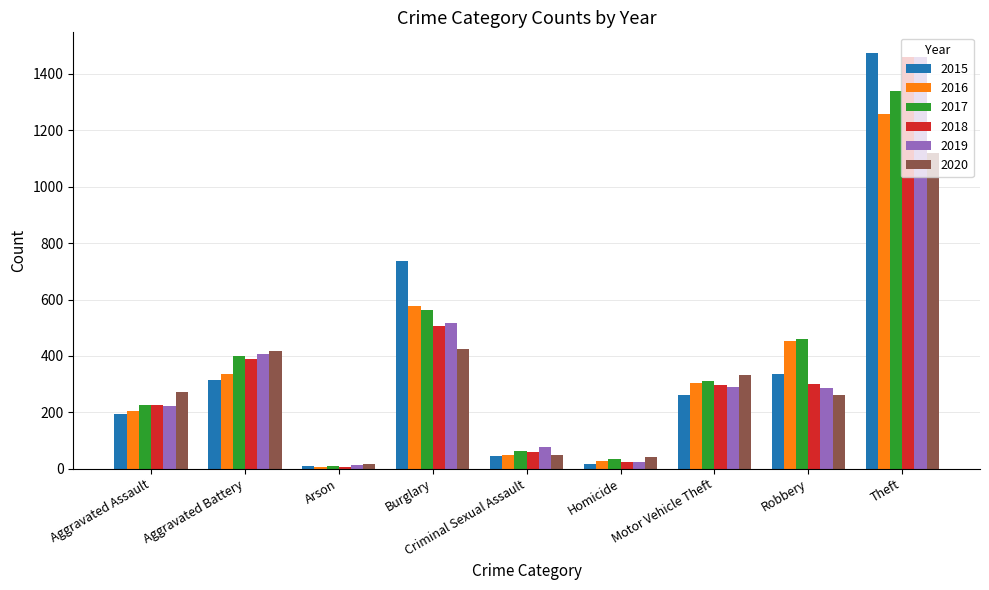

What is the label of the 4th bar from the left?

Burglary